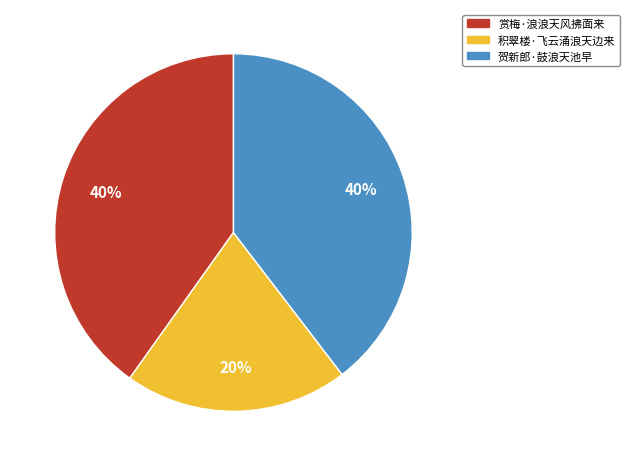

Is the sum of 赏梅·浪浪天风拂面来 and 积翠楼·飞云涌浪天边来 greater than half?

Yes